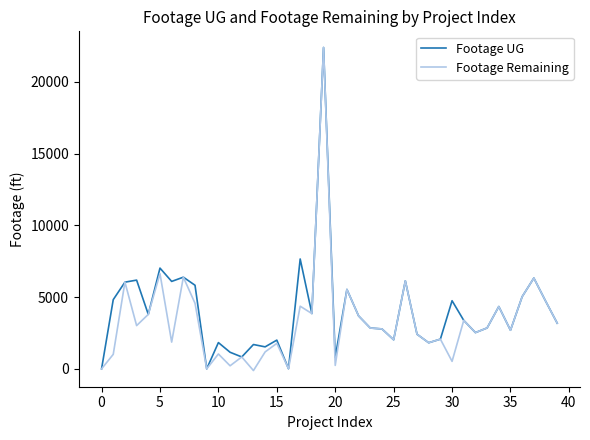

What is the greatest value displayed?

22387